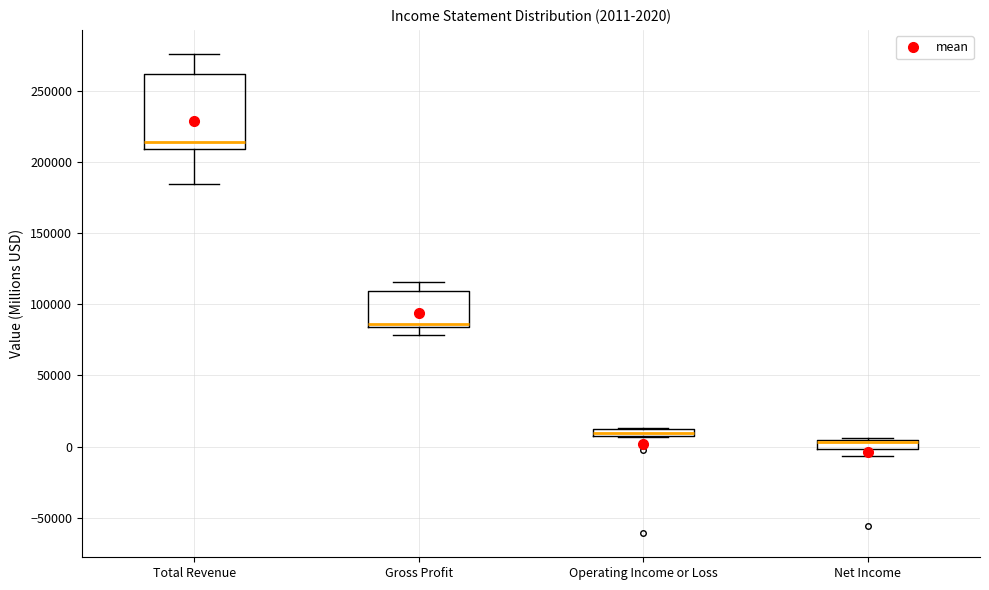

Which box has the lowest median line?

Net Income